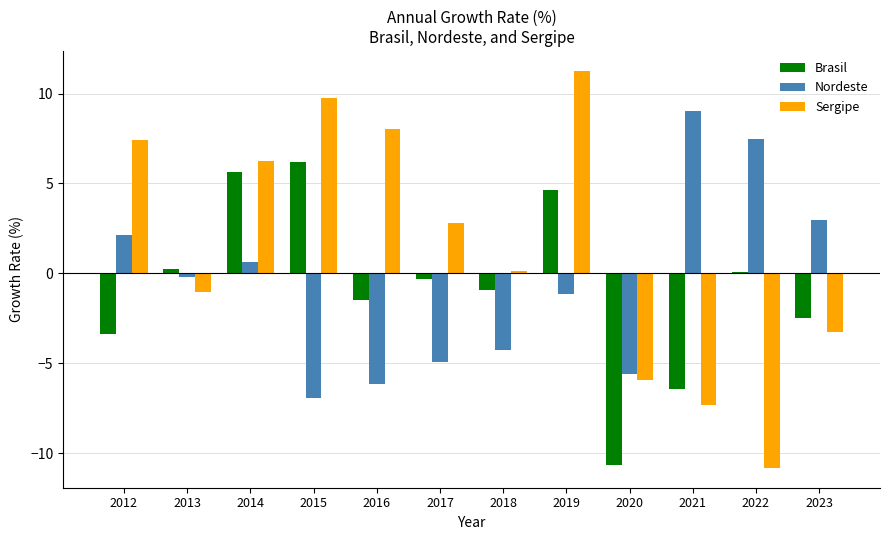

The Sergipe series shows 9.6 at 2014. True or false?

False